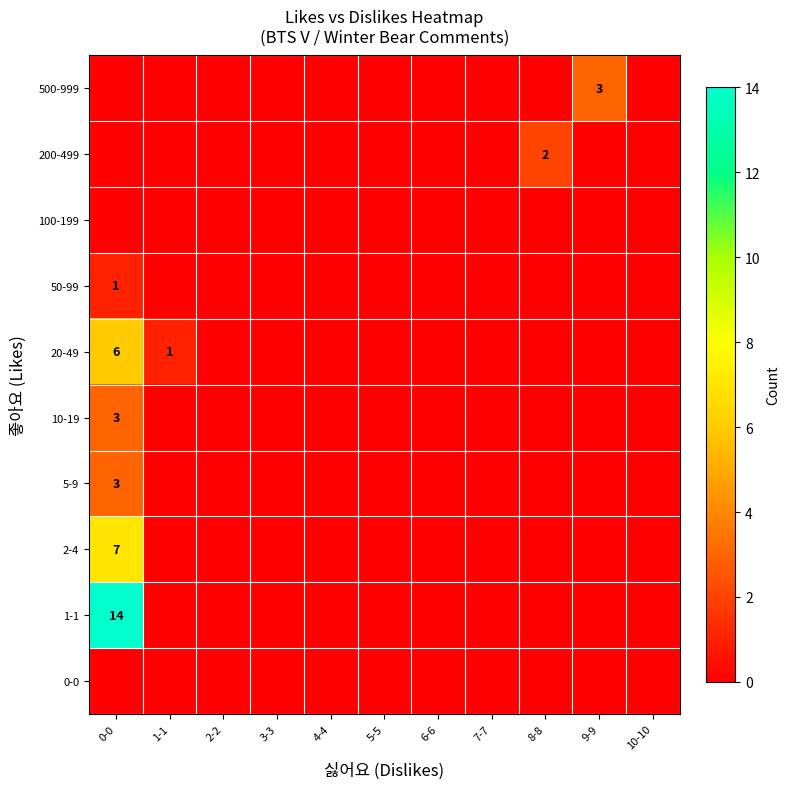

Is the value of 50-99 at 10-10 greater than the value of 100-199 at 0-0?

No